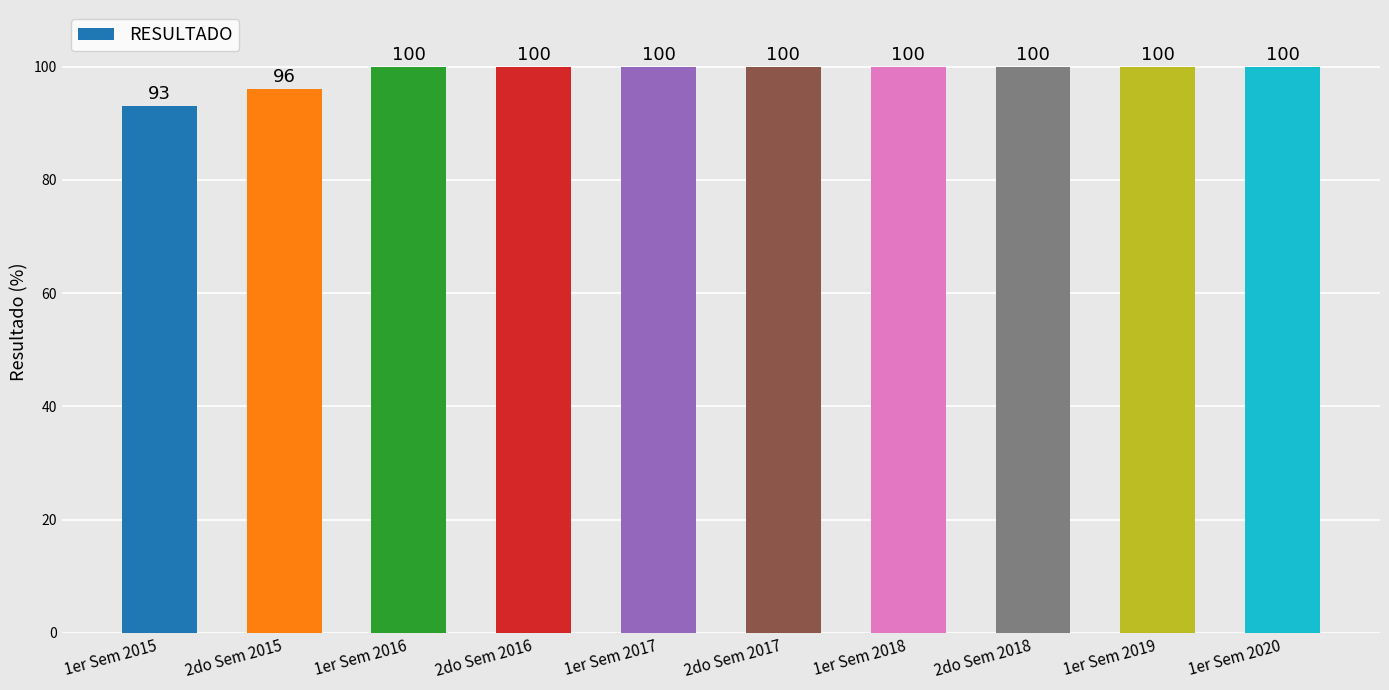

Reading left to right, extract all data points from this chart.

93	96	100	100	100	100	100	100	100	100